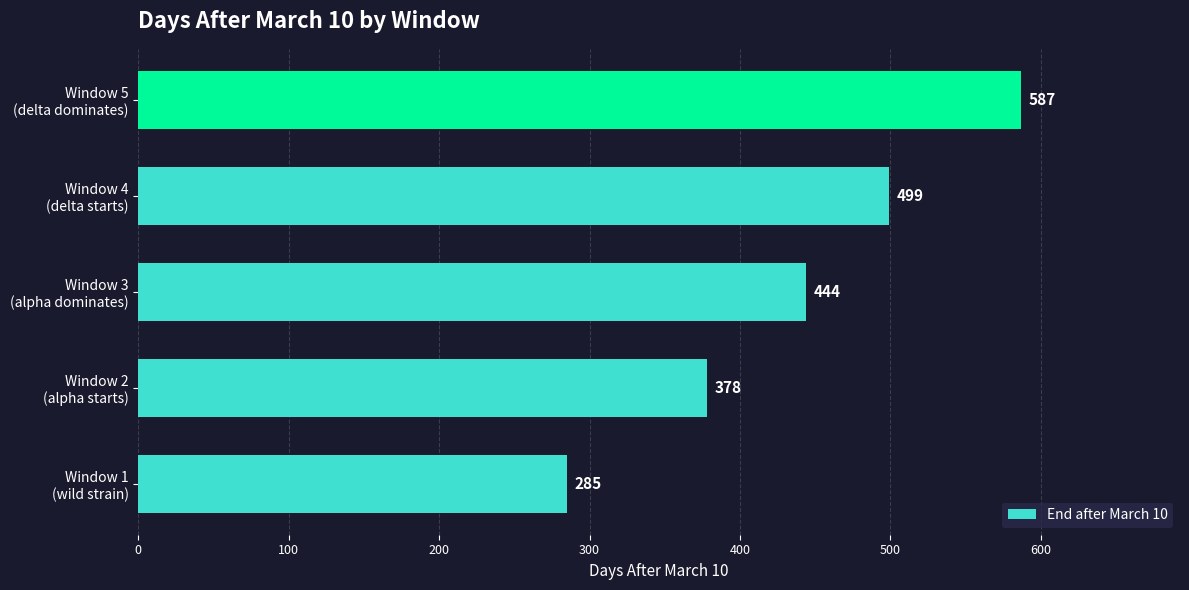

Rank the categories by value from lowest to highest.

Window 1
(wild strain), Window 2
(alpha starts), Window 3
(alpha dominates), Window 4
(delta starts), Window 5
(delta dominates)